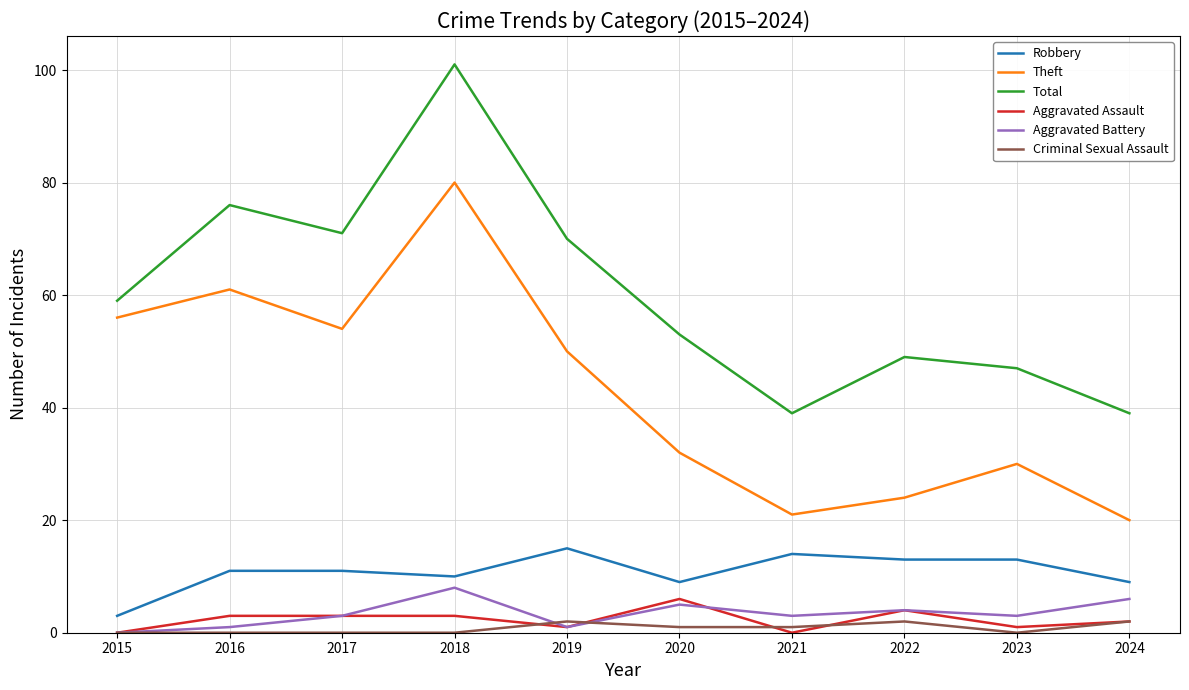

How many values in the Aggravated Assault series are below 3?

5